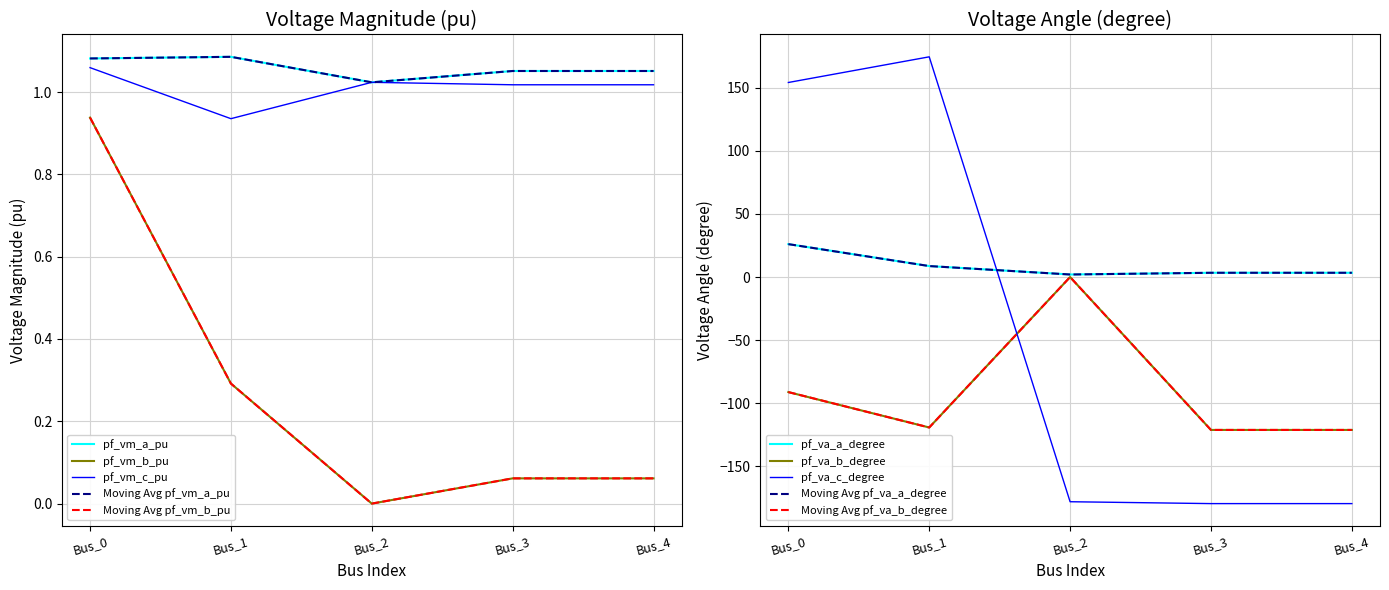

What value does the pf_vm_b_pu series have at Bus_1?

0.3